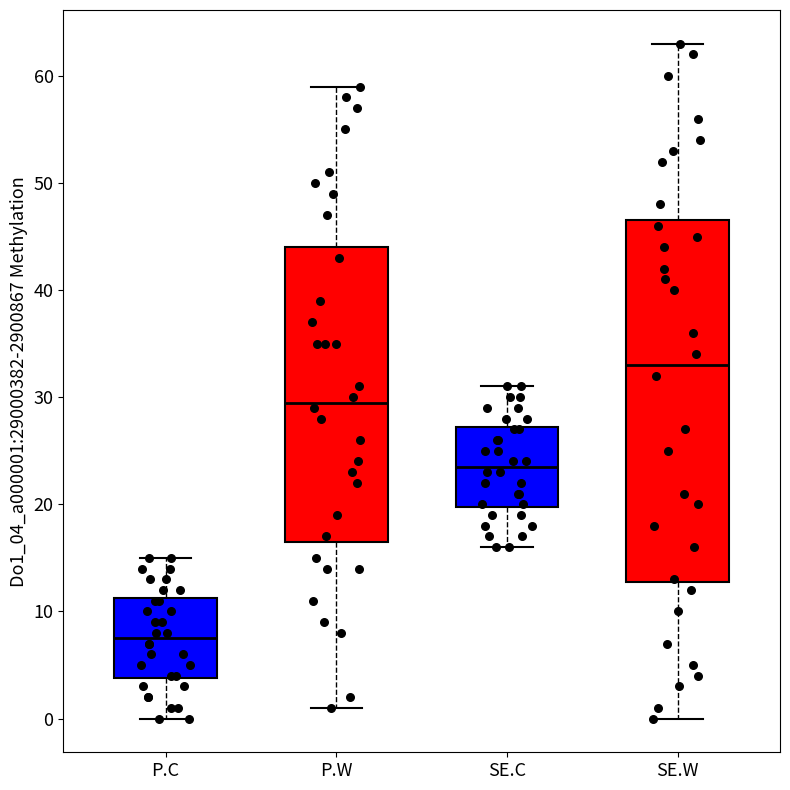

Which box's median line is the highest?

SE.W